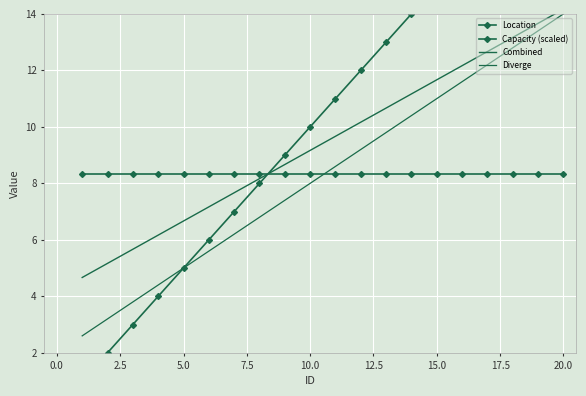

What is the spread (max minus min) of values at 2.5?

5.3